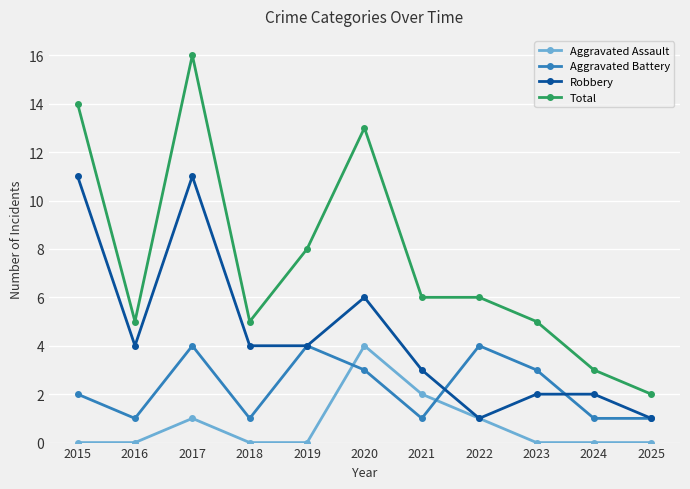

At which label does Aggravated Assault reach its peak?

2020